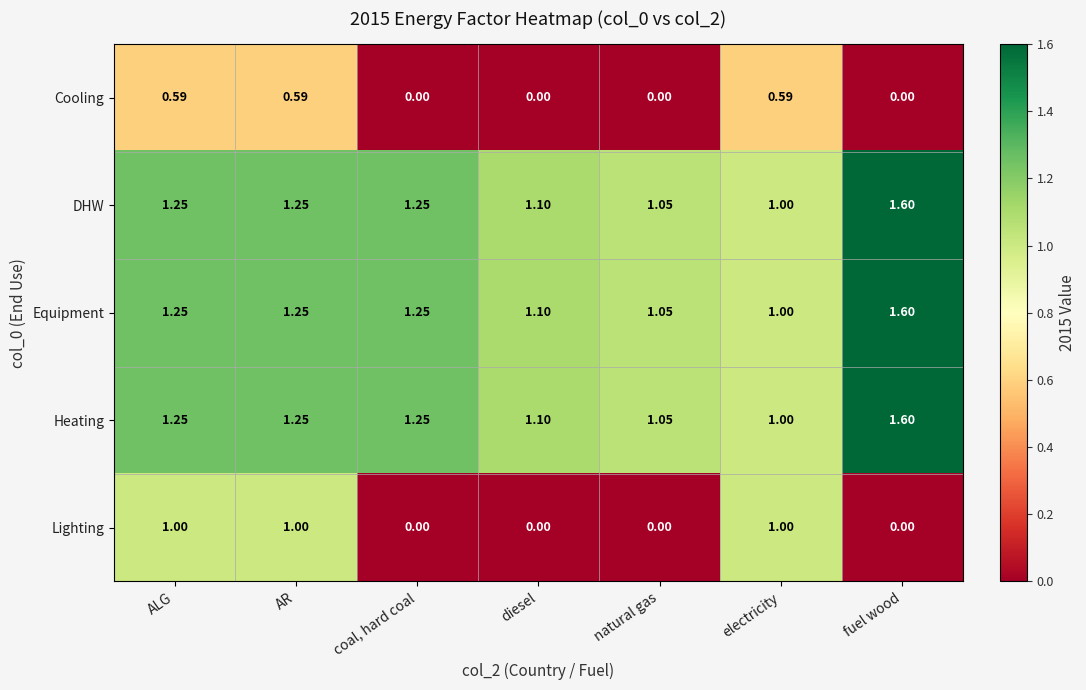

Which series has the largest range (max minus min)?

Lighting